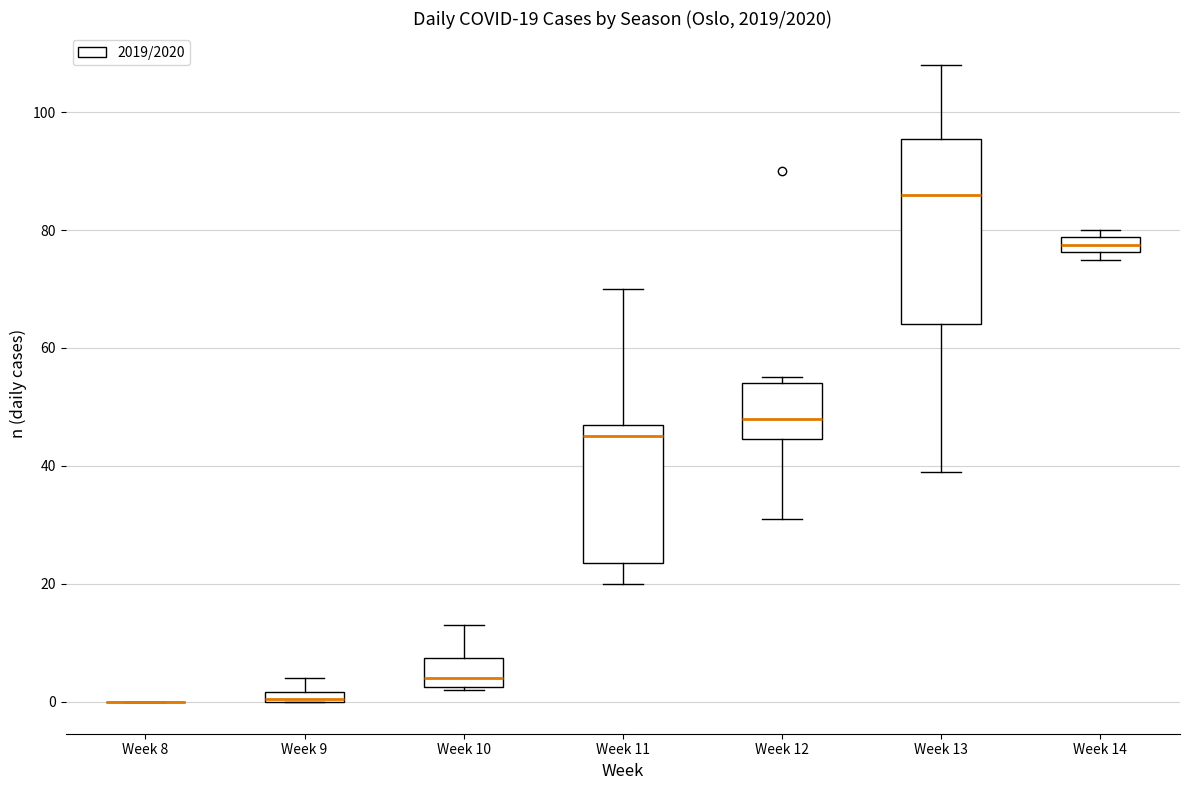

Comparing the boxes themselves (not the whiskers), which one is the tallest?

Week 13